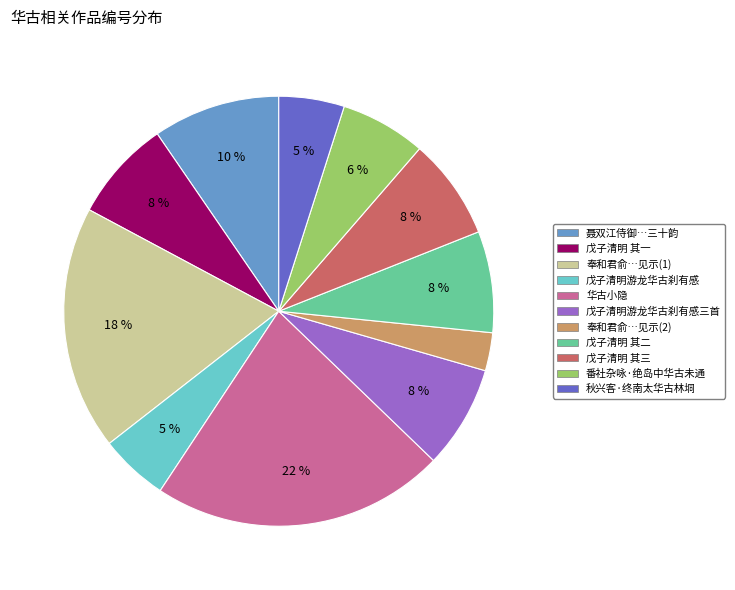

Is there a majority slice in this chart?

No